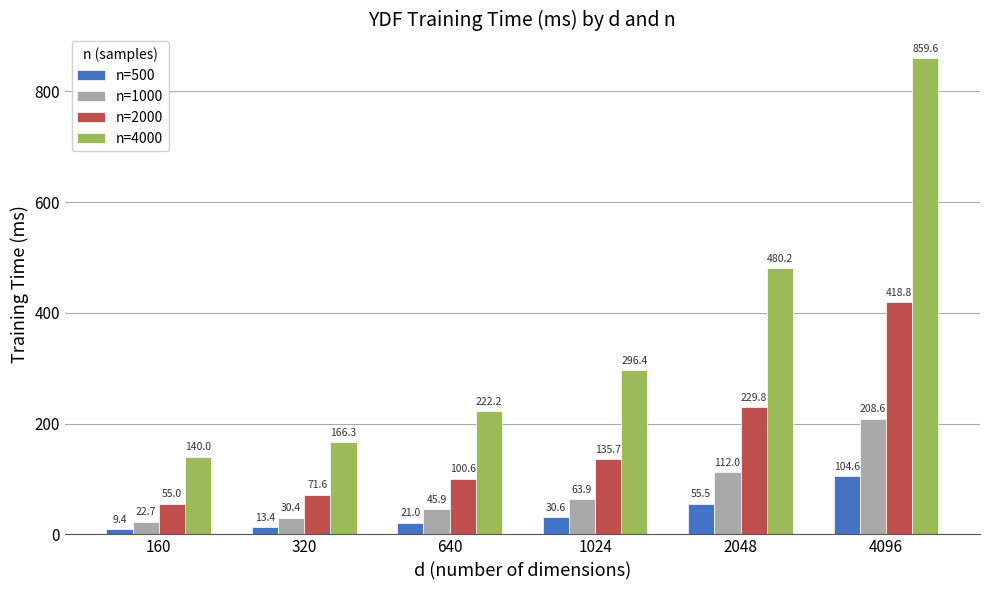

What is the value of the n=1000 bar at the 4th from the left?

63.9